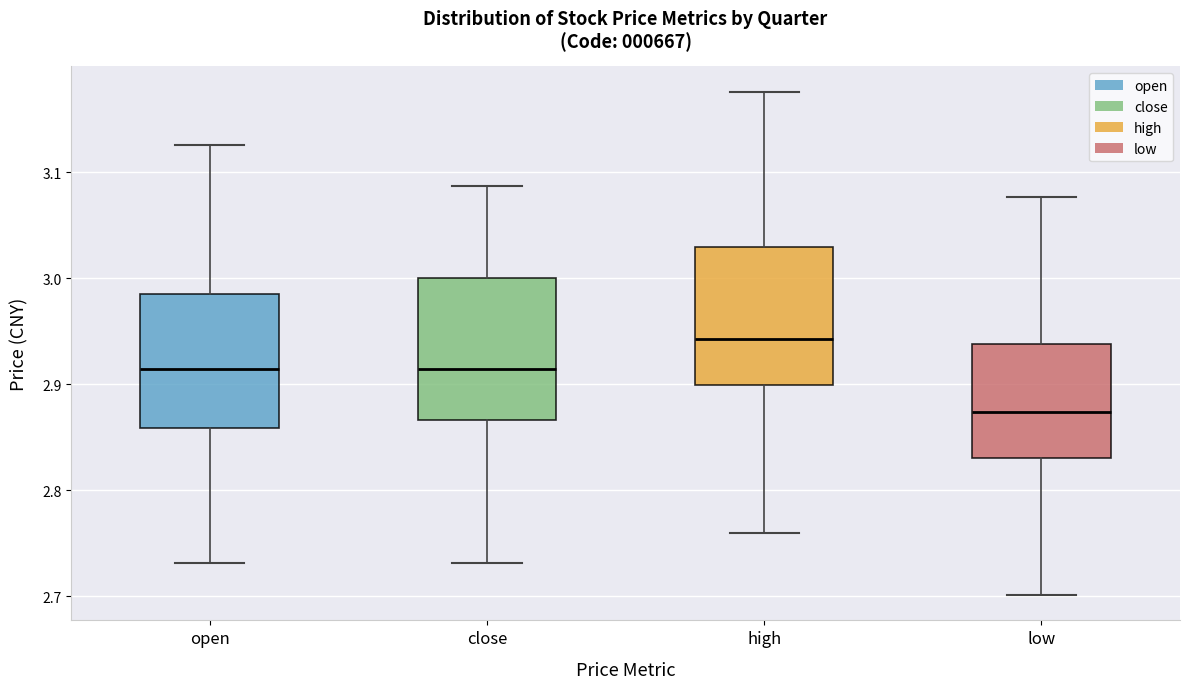

Reading left to right, read every box against the y-axis: the position of its median line, the range the box covers, and the ends of its whiskers. The values are not printed on the chart, so give them approximately, as read against the axis.

open: median 2.91, box 2.86 to 2.99, whiskers 2.73 to 3.13
close: median 2.91, box 2.87 to 3.00, whiskers 2.73 to 3.09
high: median 2.94, box 2.90 to 3.03, whiskers 2.76 to 3.18
low: median 2.87, box 2.83 to 2.94, whiskers 2.70 to 3.08